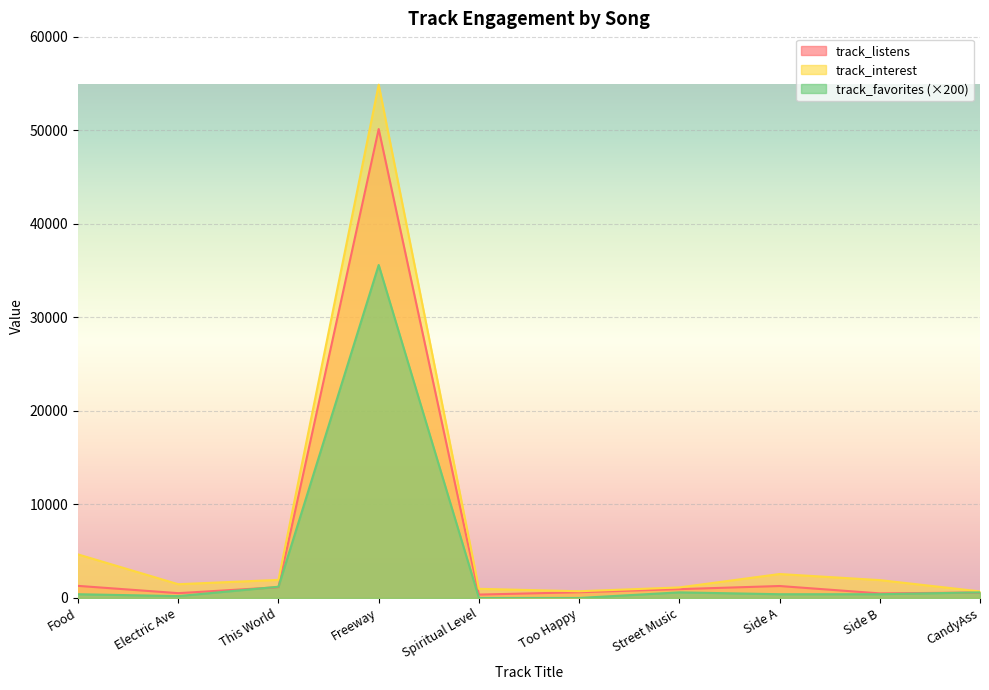

The value of track_listens at Spiritual Level is 594. True or false?

False